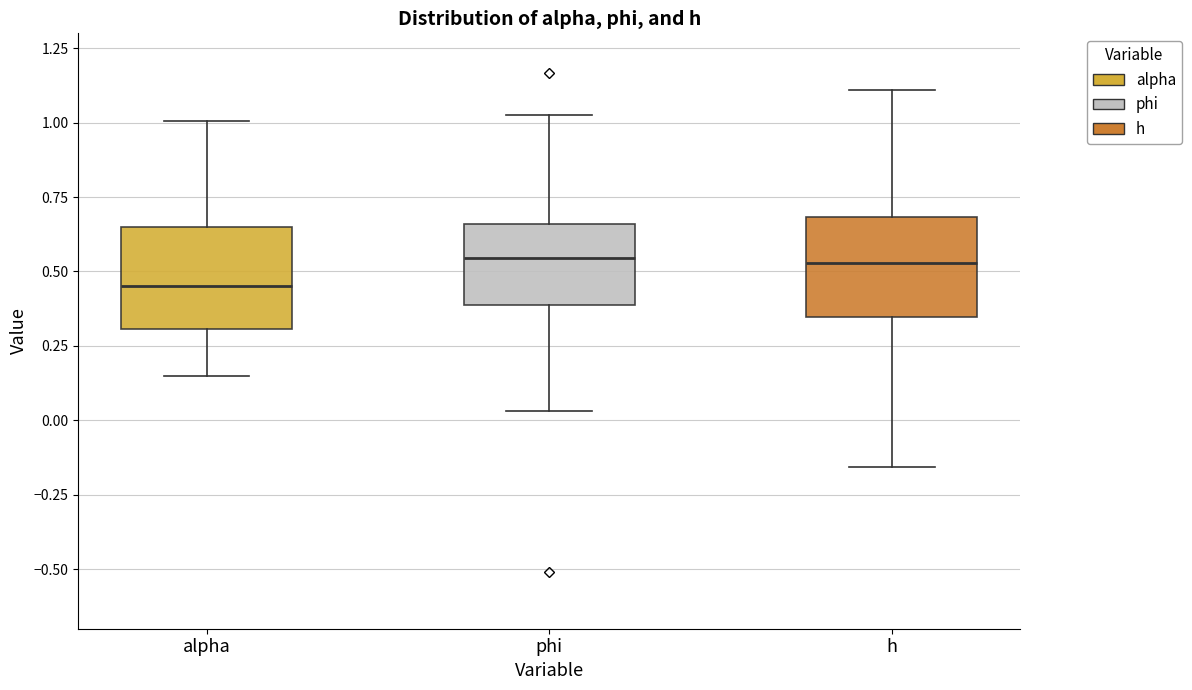

Where is the upper edge of the box for alpha on the y-axis? The values are not printed on the chart, so give them approximately, as read against the axis.

0.65